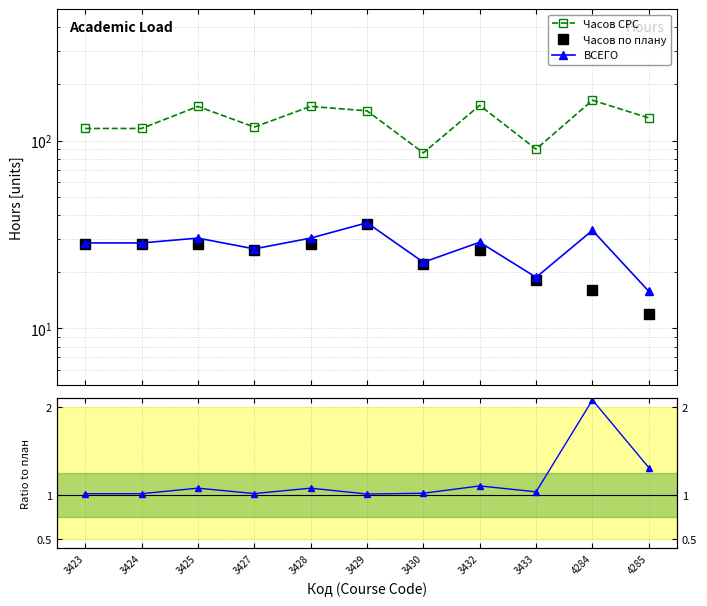

Reading right to left, extract all data points from this chart.

Часов СРС: 132.0	164.0	90.0	154.0	86.0	144.0	152.0	118.0	152.0	116.0	116.0
Часов по плану: 12.0	16.0	18.0	26.0	22.0	36.0	28.0	26.0	28.0	28.0	28.0
ВСЕГО: 15.8	33.2	18.7	28.8	22.5	36.5	30.2	26.5	30.2	28.5	28.5
Часов СРС / план: 11.0	10.2	5.0	5.9	3.9	4.0	5.4	4.5	5.4	4.1	4.1
ВСЕГО / план: 1.3	2.1	1.0	1.1	1.0	1.0	1.1	1.0	1.1	1.0	1.0